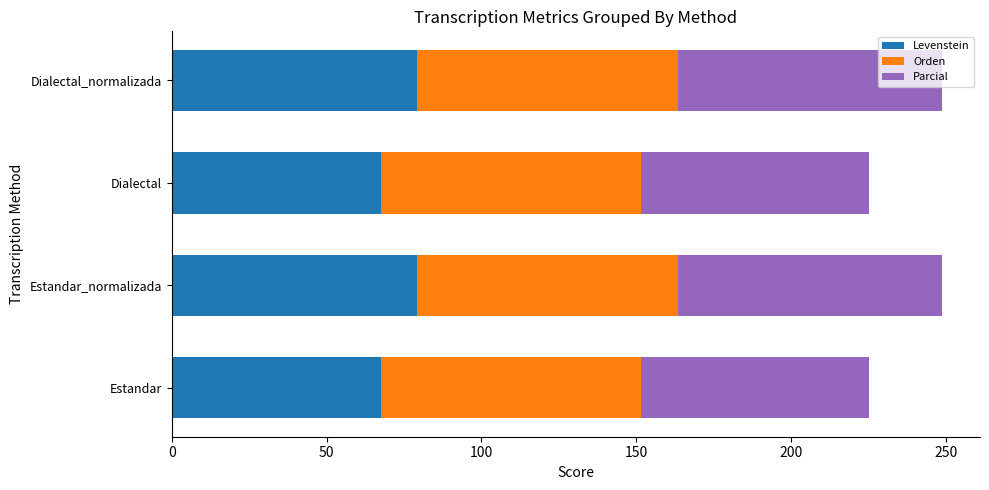

What value does the Levenstein series have at Estandar_normalizada?

79.0